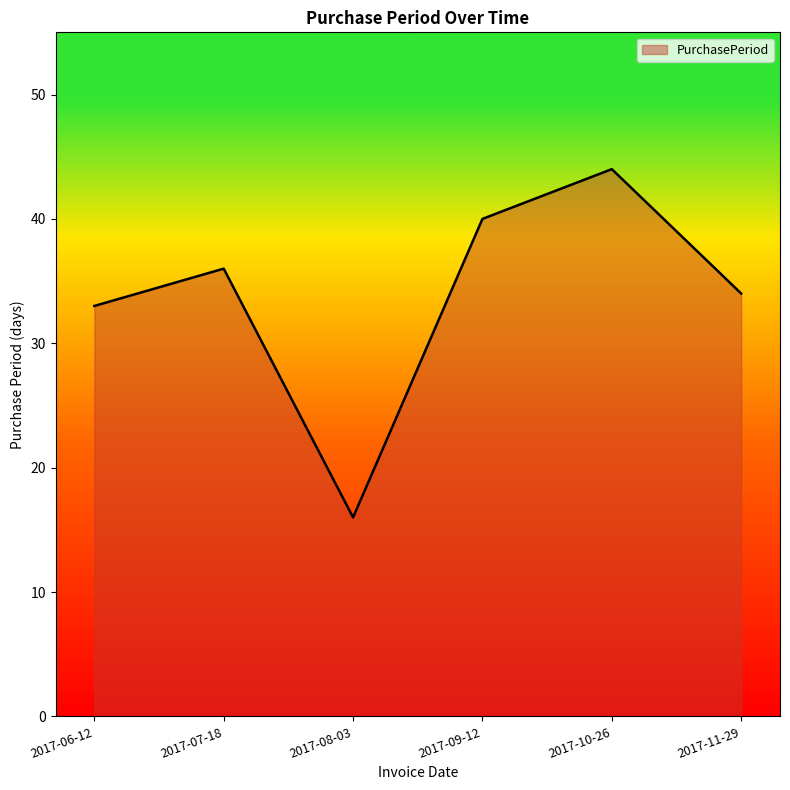

The value at 2017-06-12 is 33. True or false?

True